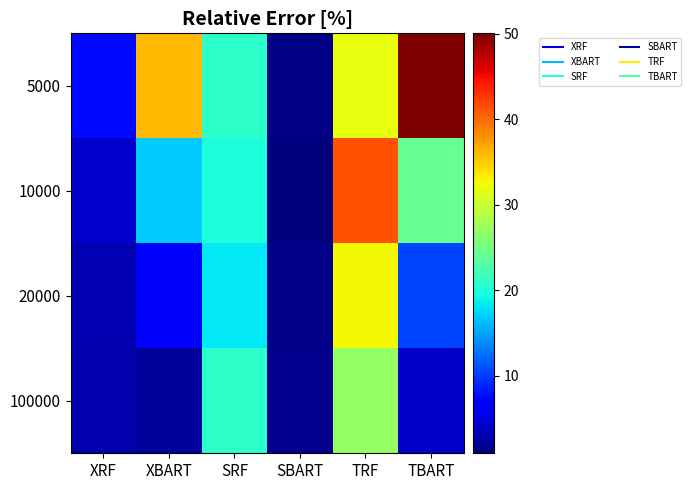

Rank the series by their average value, from lowest to highest.

100000, 20000, 10000, 5000